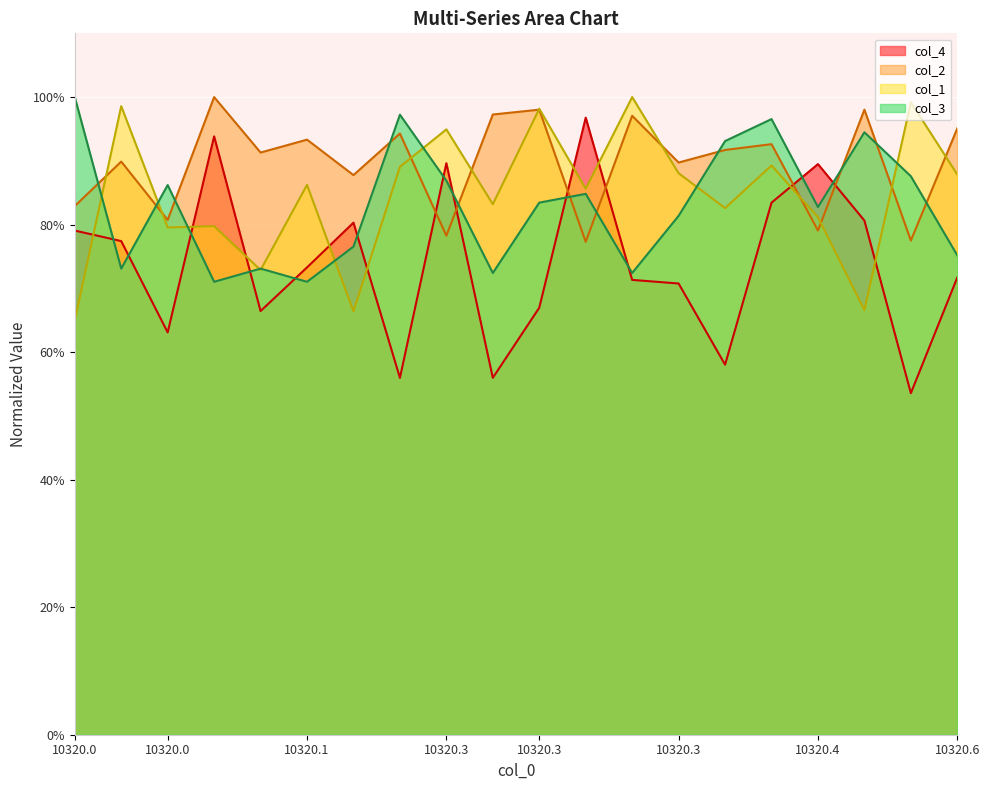

What is the value of the col_4 point at the 8th from the left?

0.6